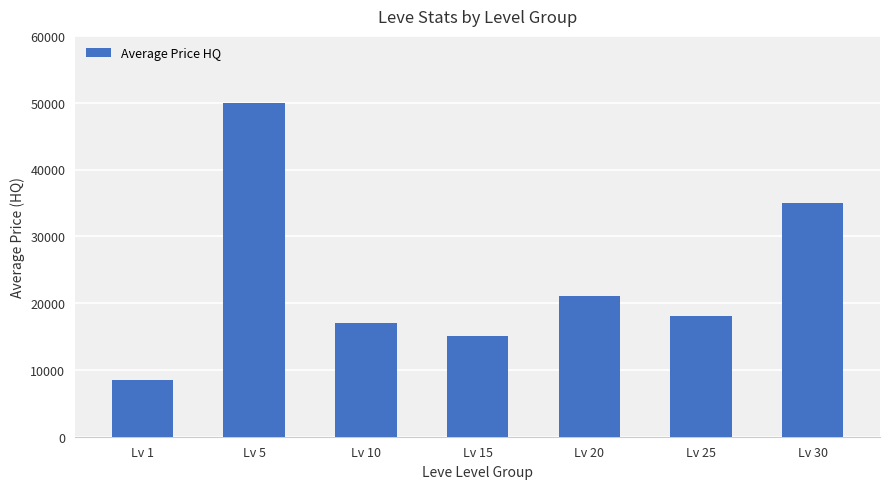

What is the smallest value displayed?

8499